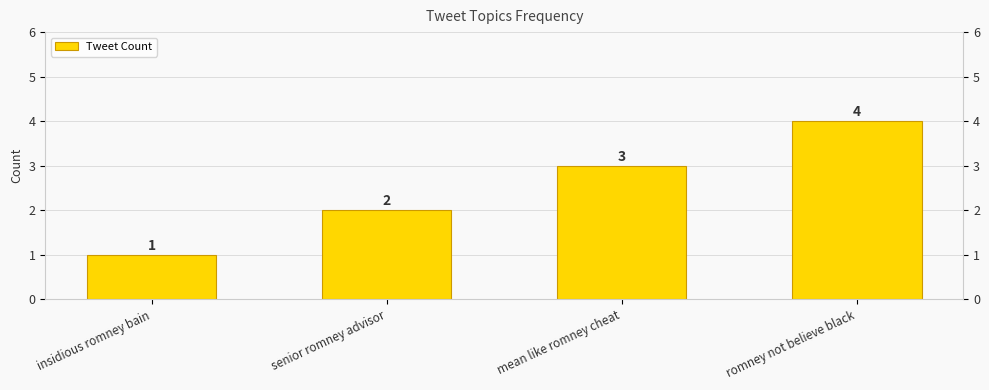

Reading right to left, list all the values displayed in this chart.

4	3	2	1